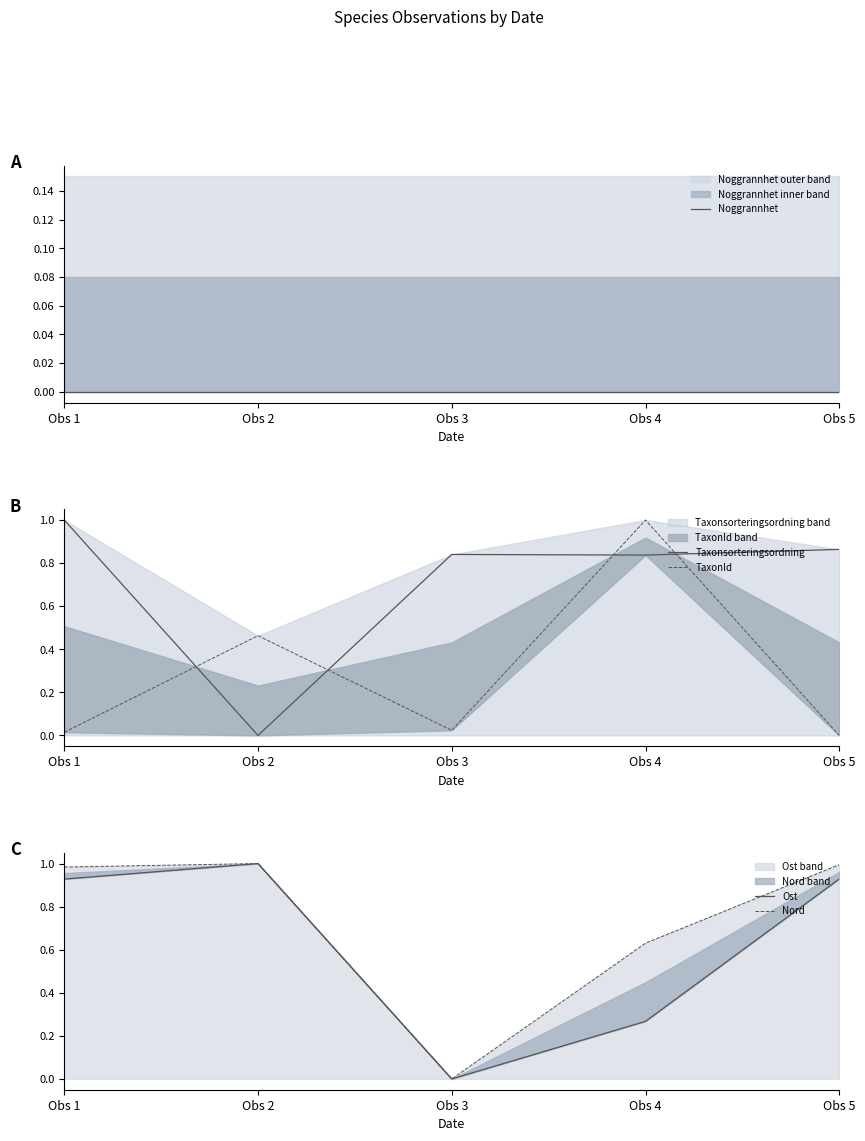

Is it true that TaxonId equals 0.0 at Obs 1?

False